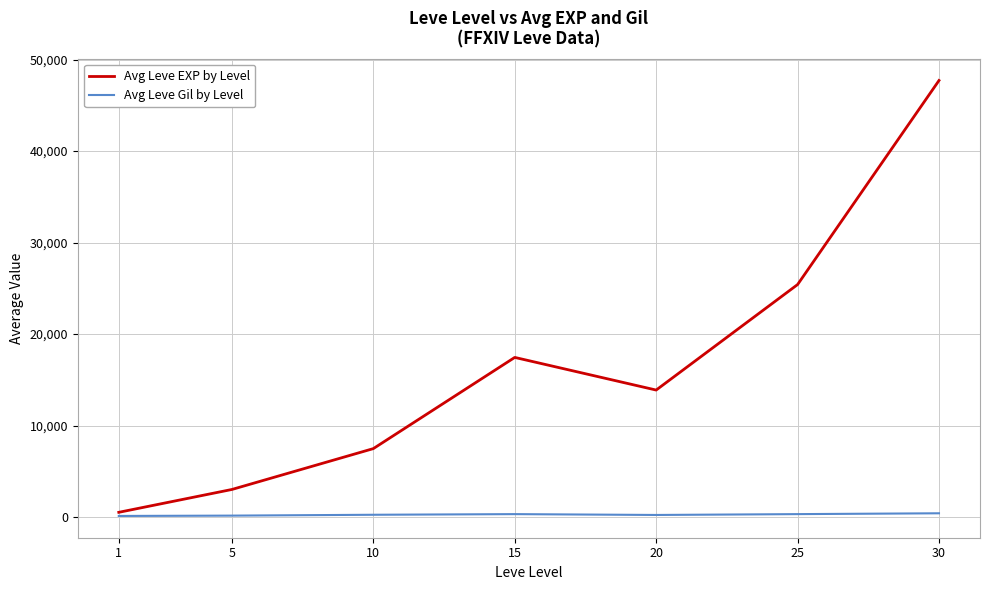

What is the difference between the Avg Leve Gil by Level values at 25 and 5?

163.3